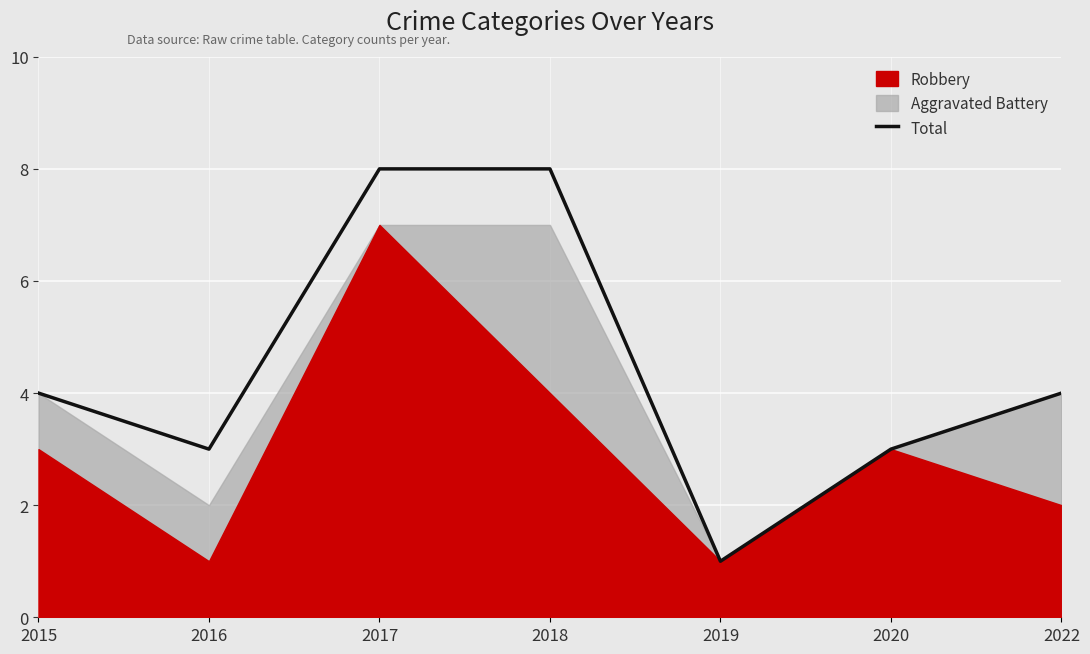

Which label corresponds to the smallest value in the chart?

2019